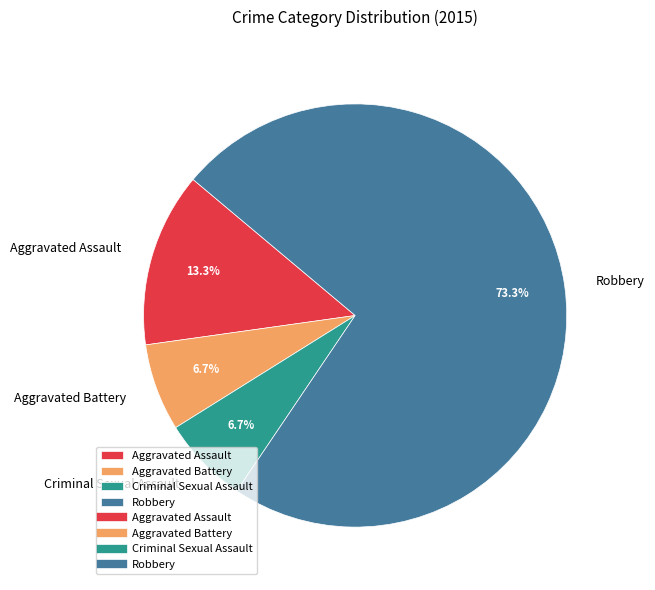

To the nearest percent, what percentage of the pie is Criminal Sexual Assault?

7%